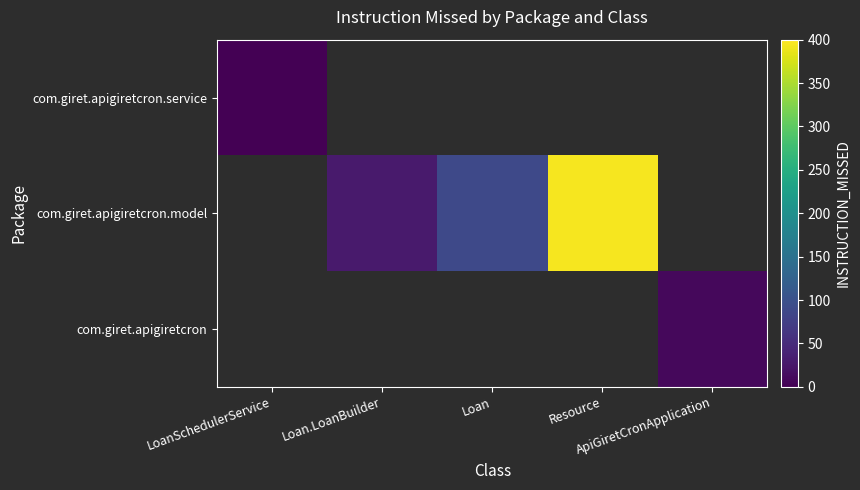

Count the number of categories in the chart.

5